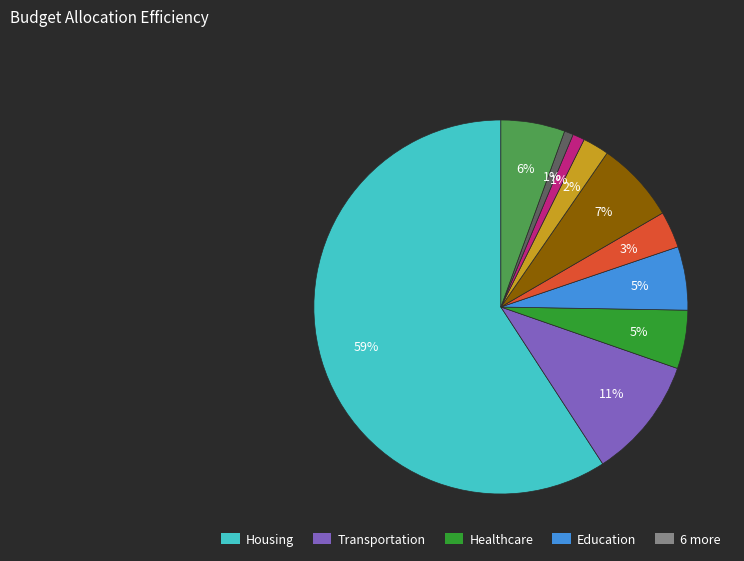

Does any single category account for the majority?

Yes